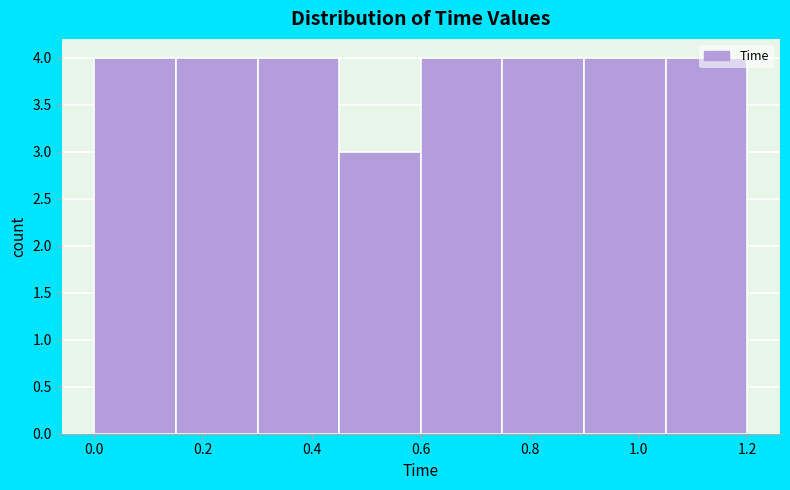

Reading left to right, transcribe this chart: for each bar, give the range it covers on the x-axis and its height. Neither the bar edges nor the heights are printed on the chart, so give them approximately, as read against the axes.

0.00 to 0.15: 4
0.15 to 0.30: 4
0.30 to 0.45: 4
0.45 to 0.60: 3
0.60 to 0.75: 4
0.75 to 0.90: 4
0.90 to 1.05: 4
1.05 to 1.20: 4